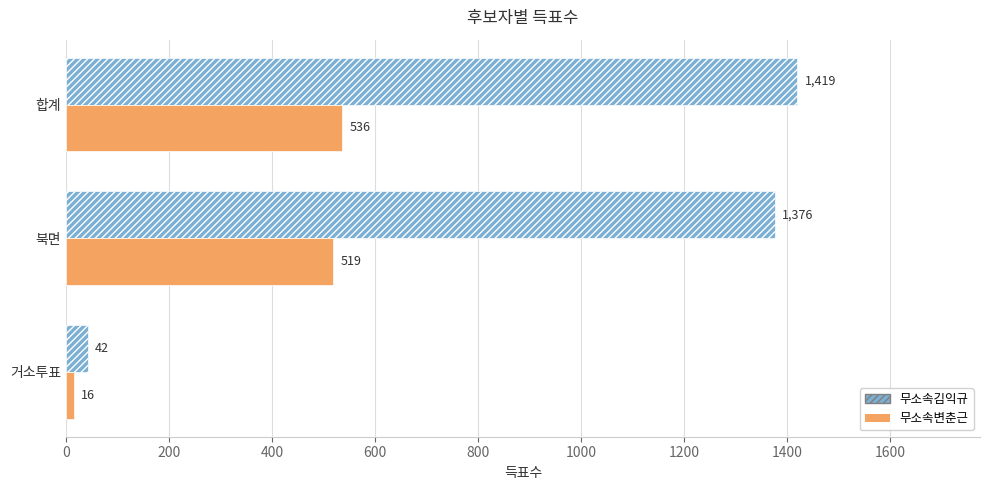

List the labels in order of 무소속변춘근 value, smallest first.

거소투표, 북면, 합계